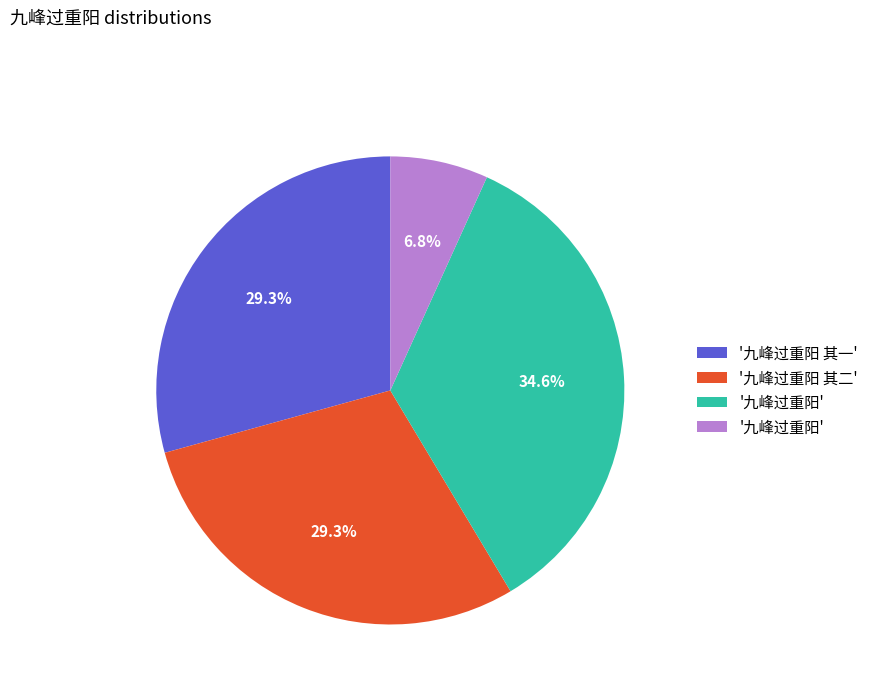

Is there any slice that represents more than half of the pie?

No